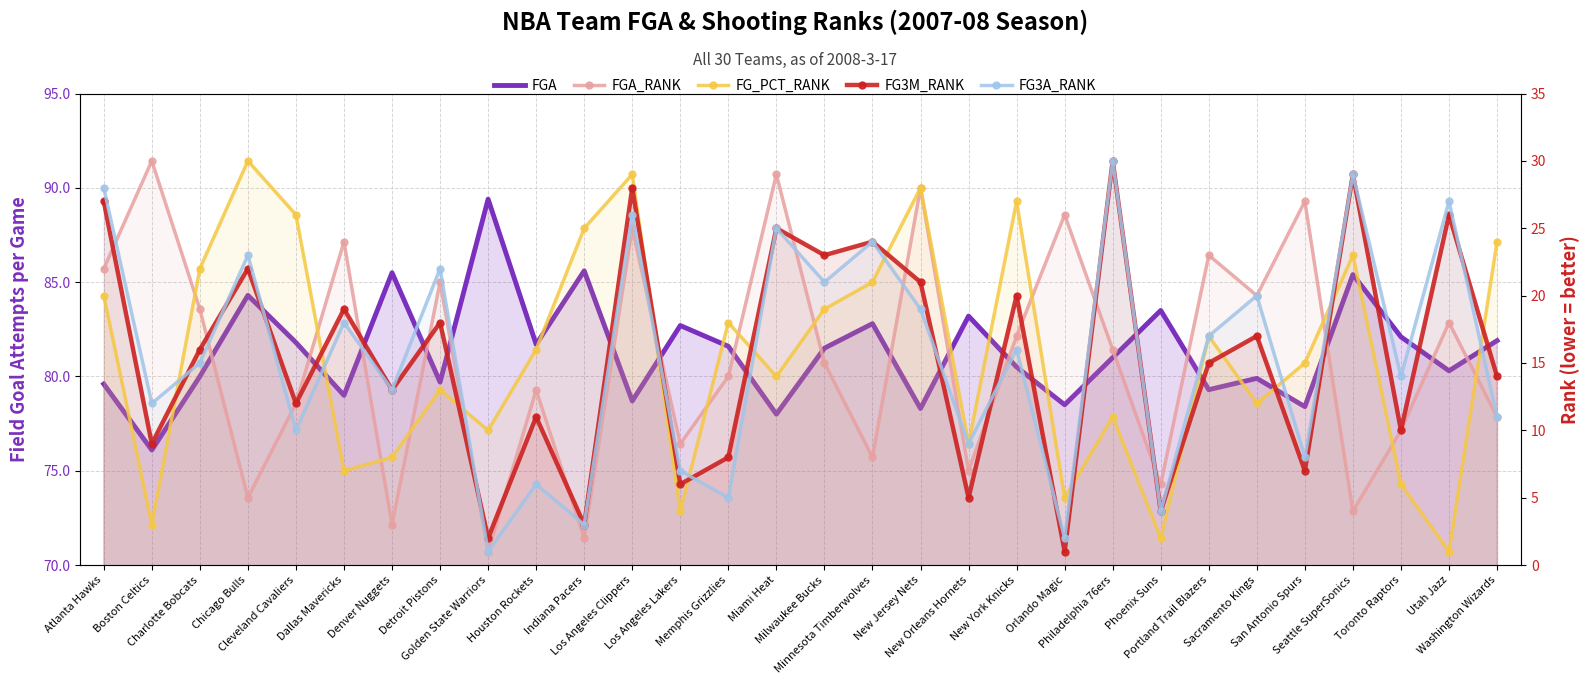

What is the sum of all FG3M_RANK values?

465.0